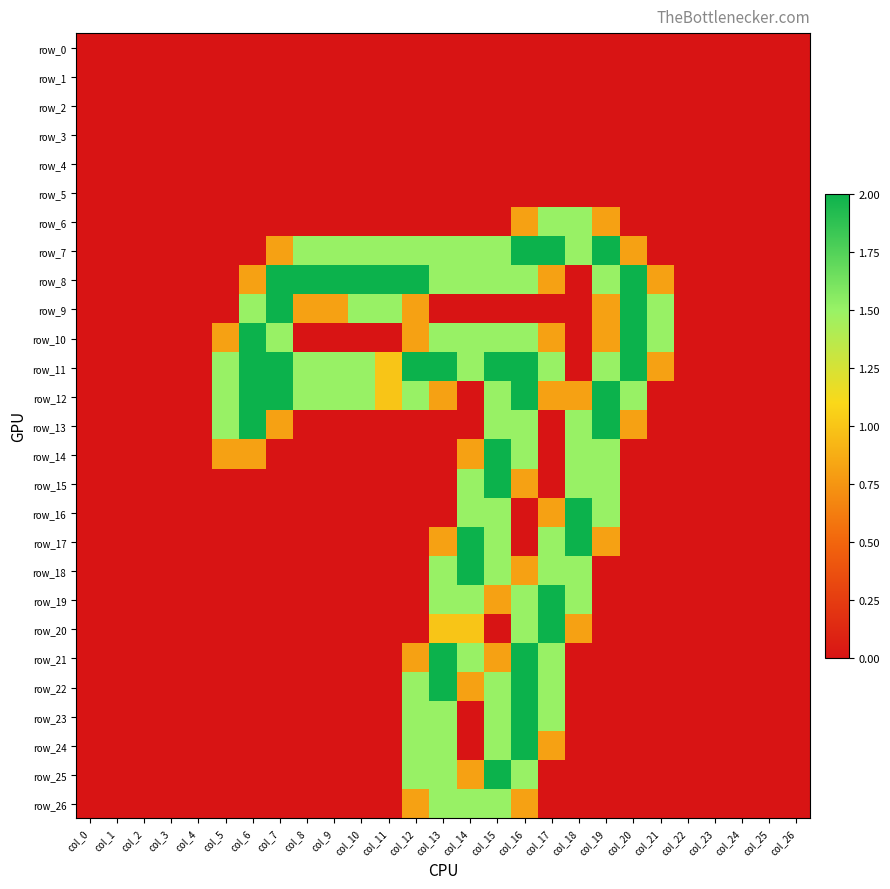

Which series has the widest spread of values?

row_7